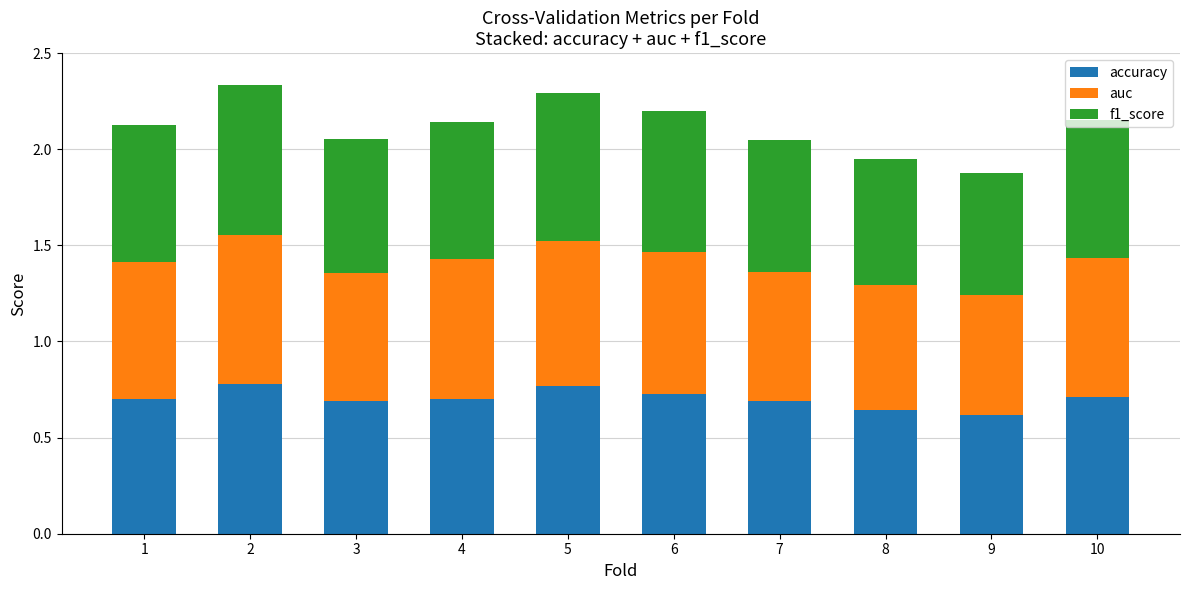

What is the sum of all accuracy values?

7.0